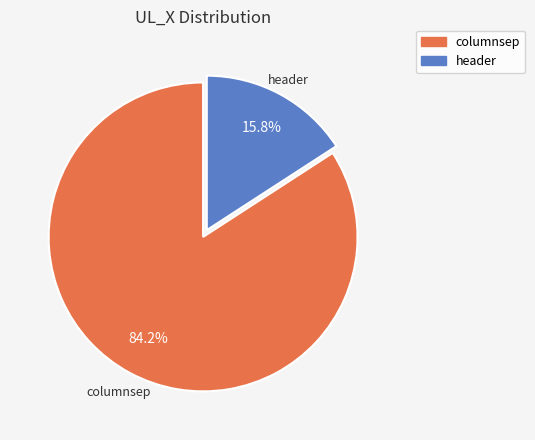

Is it true that header is 28% of the pie?

False